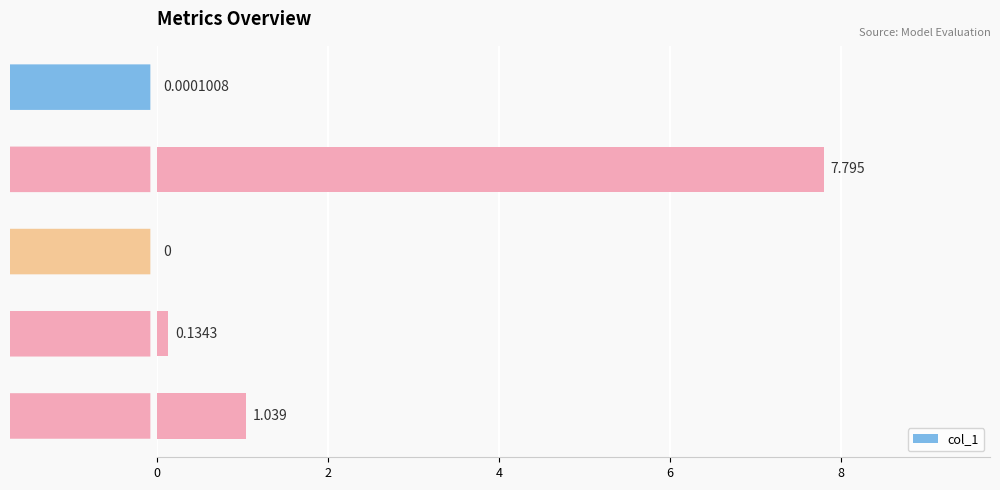

At which category does the chart reach its peak across all series?

MAPE